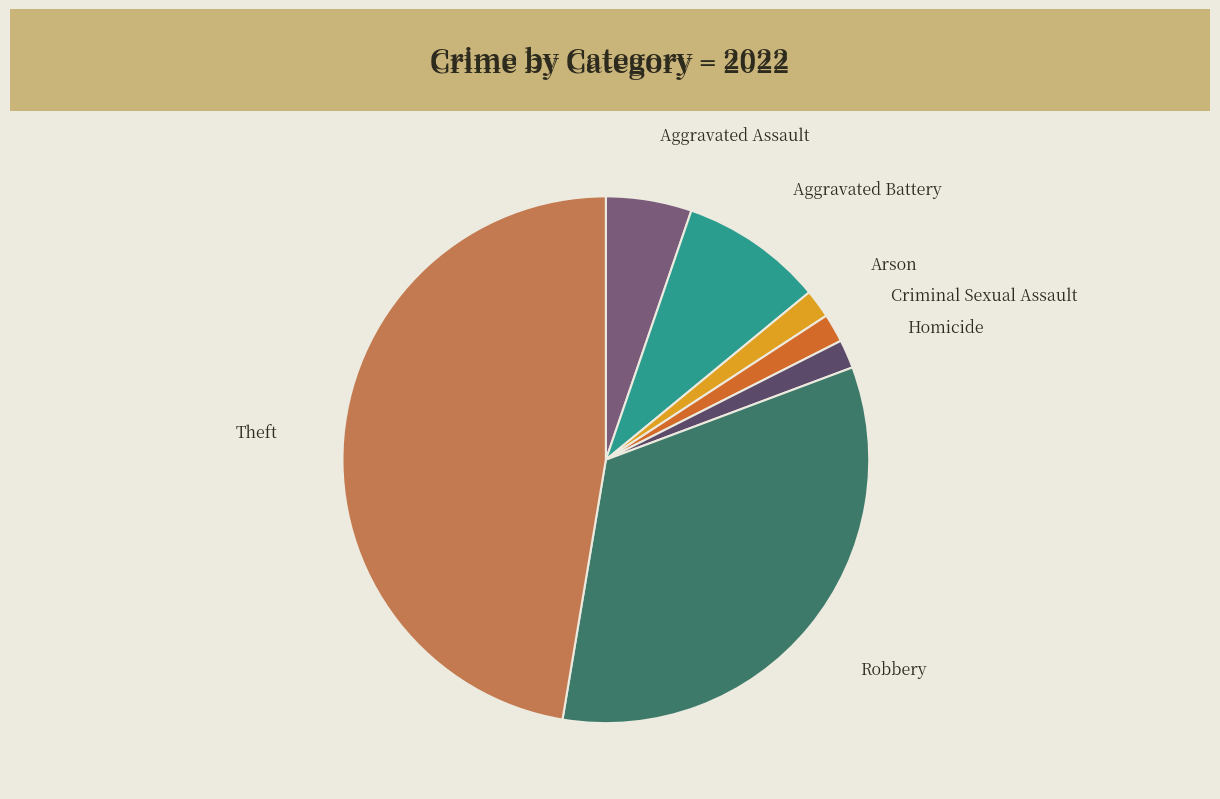

Combined, do Aggravated Assault and Robbery account for over 50%?

No